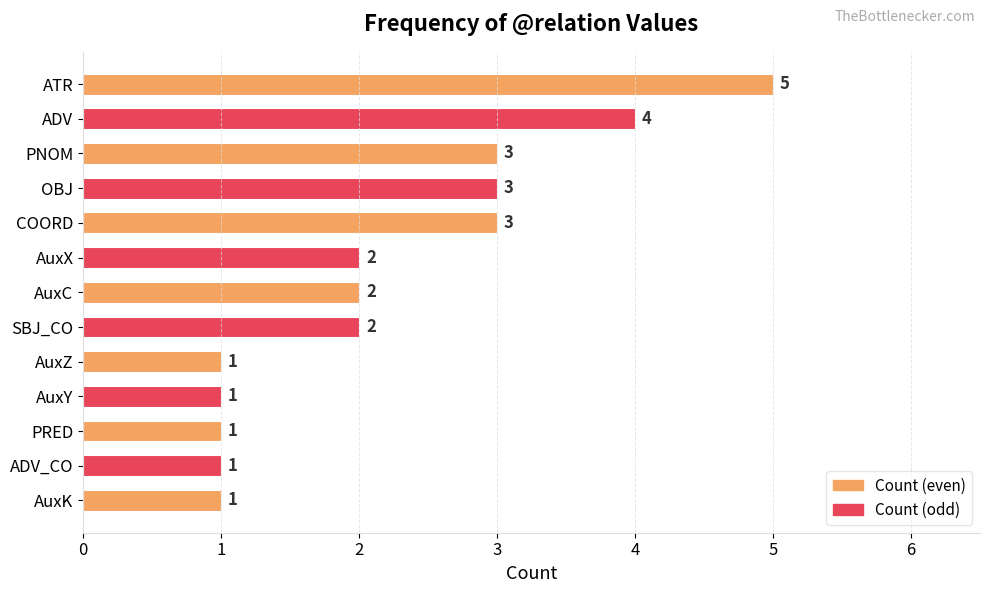

Reading top to bottom, what are all the values shown in this chart?

ATR=5	ADV=4	PNOM=3	OBJ=3	COORD=3	AuxX=2	AuxC=2	SBJ_CO=2	AuxZ=1	AuxY=1	PRED=1	ADV_CO=1	AuxK=1